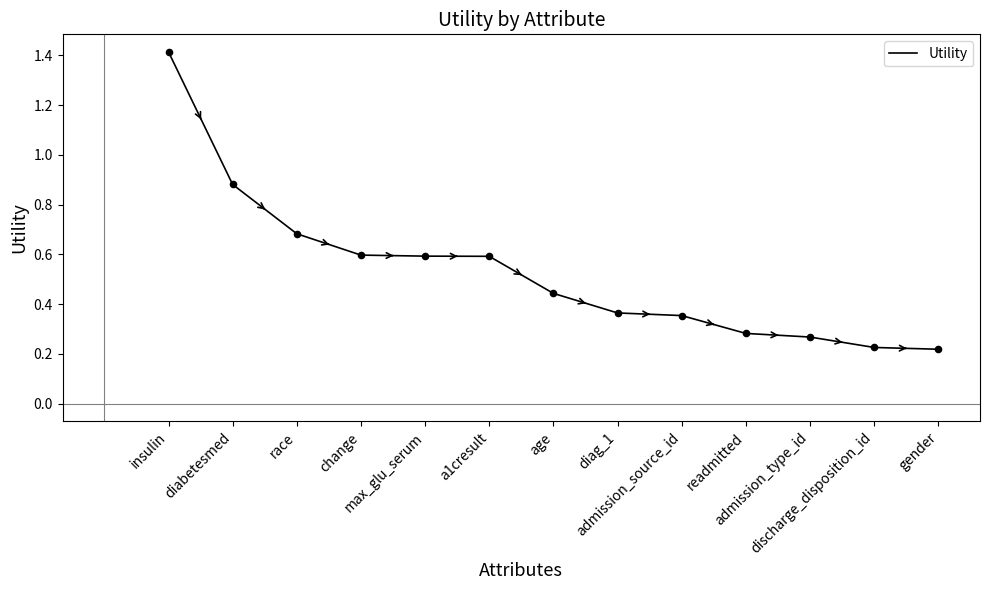

Which has a higher value, diag_1 or discharge_disposition_id?

diag_1